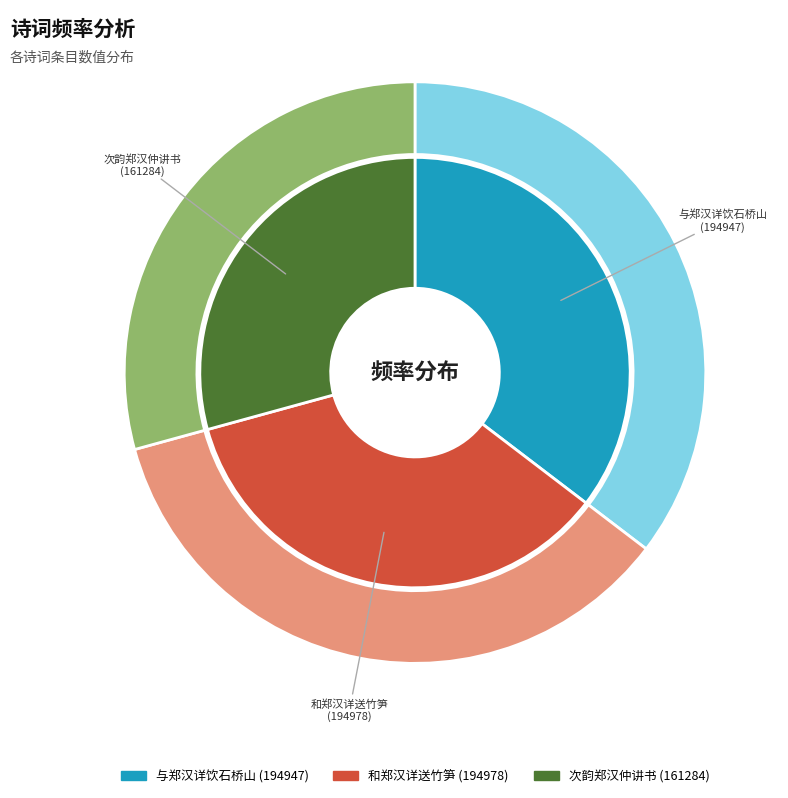

To the nearest percent, what is the average slice percentage?

33%